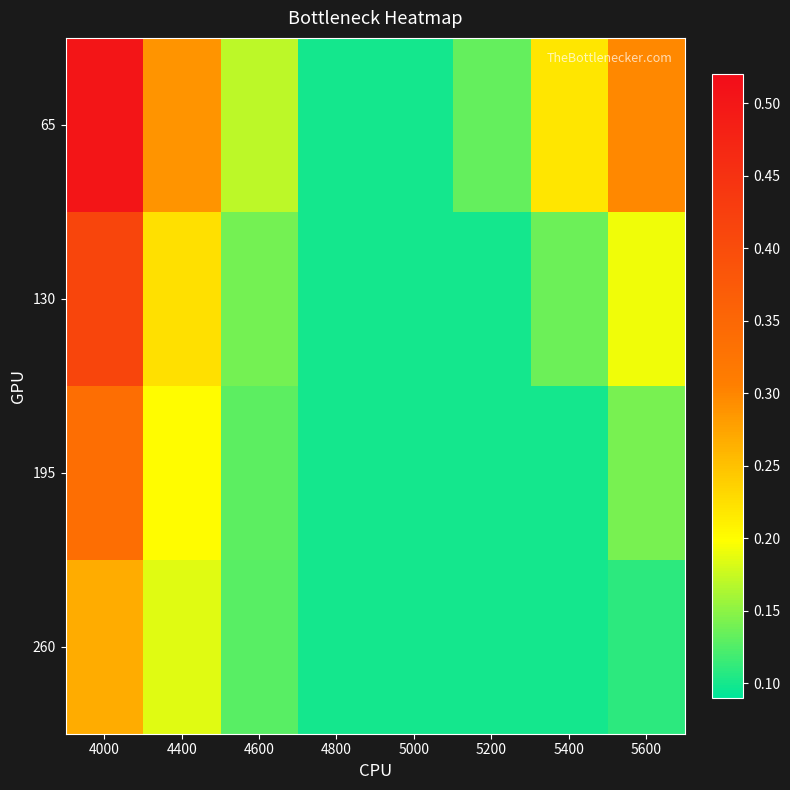

At 5400, list the series in order from smallest to largest.

195, 260, 130, 65